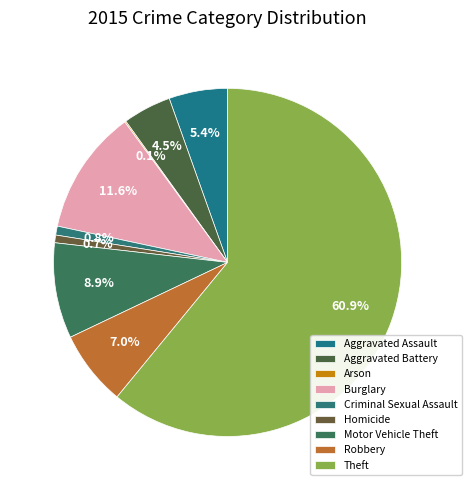

The Burglary slice represents 18% of the pie. True or false?

False